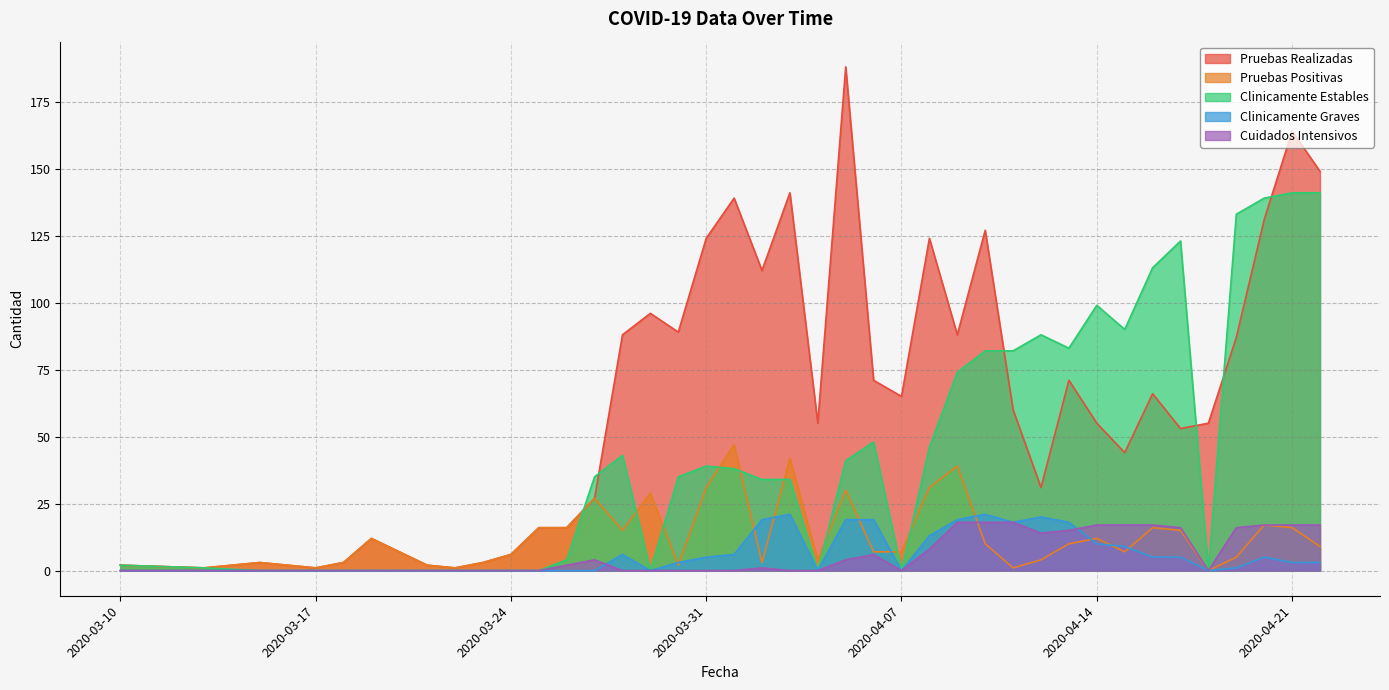

Rank the series at 2020-04-07 from highest to lowest value.

Pruebas Realizadas, Pruebas Positivas, Clinicamente Estables, Clinicamente Graves, Cuidados Intensivos